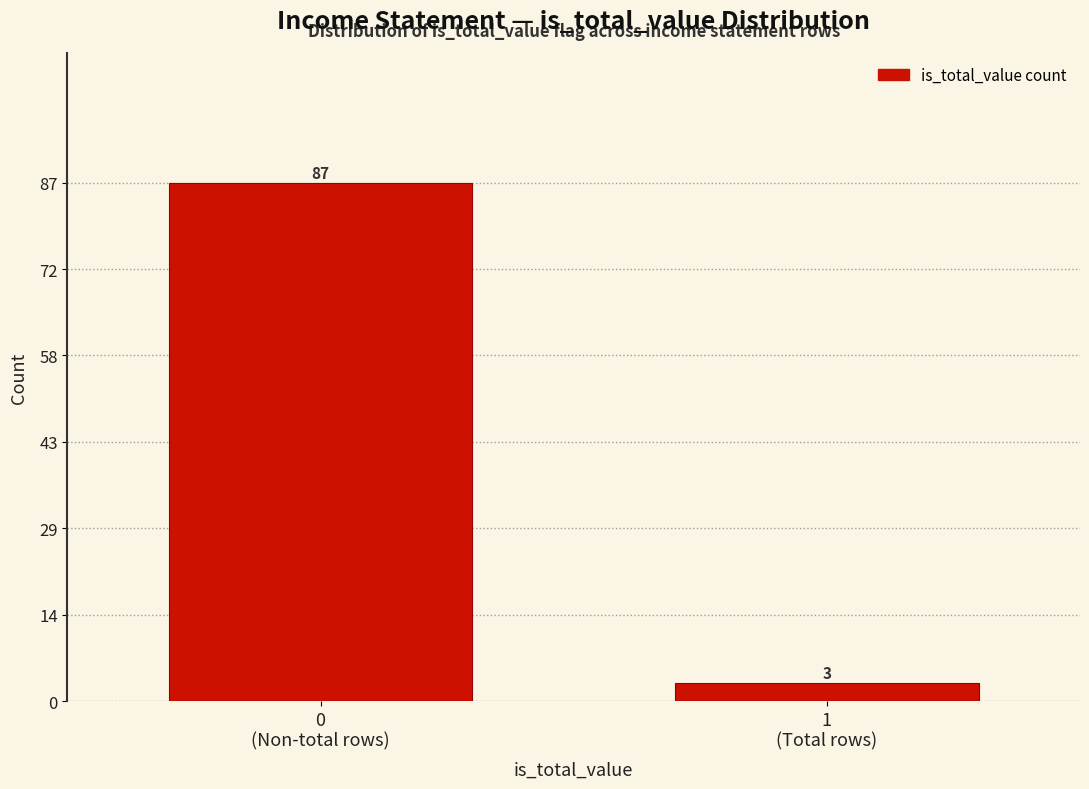

Reading left to right, extract all data points from this chart.

87	3